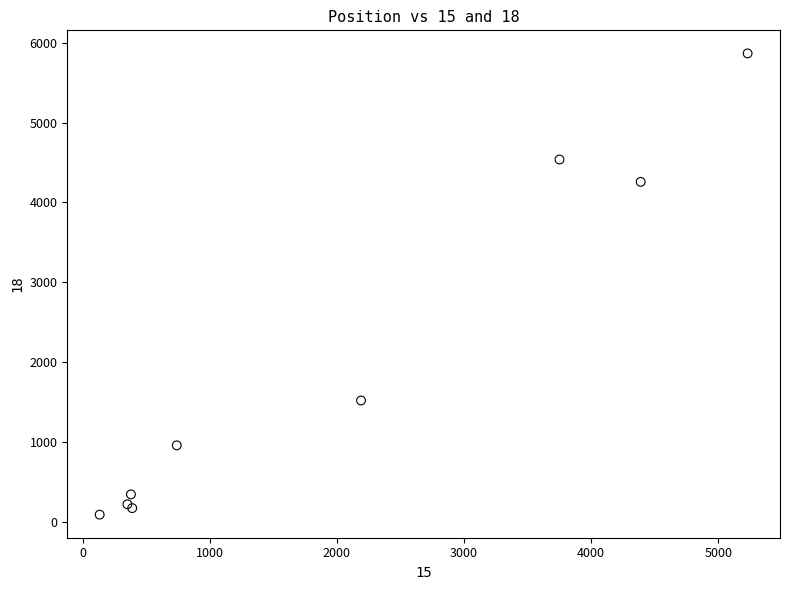

What Y value in the scatter plot is closest to 2978?

4257.0